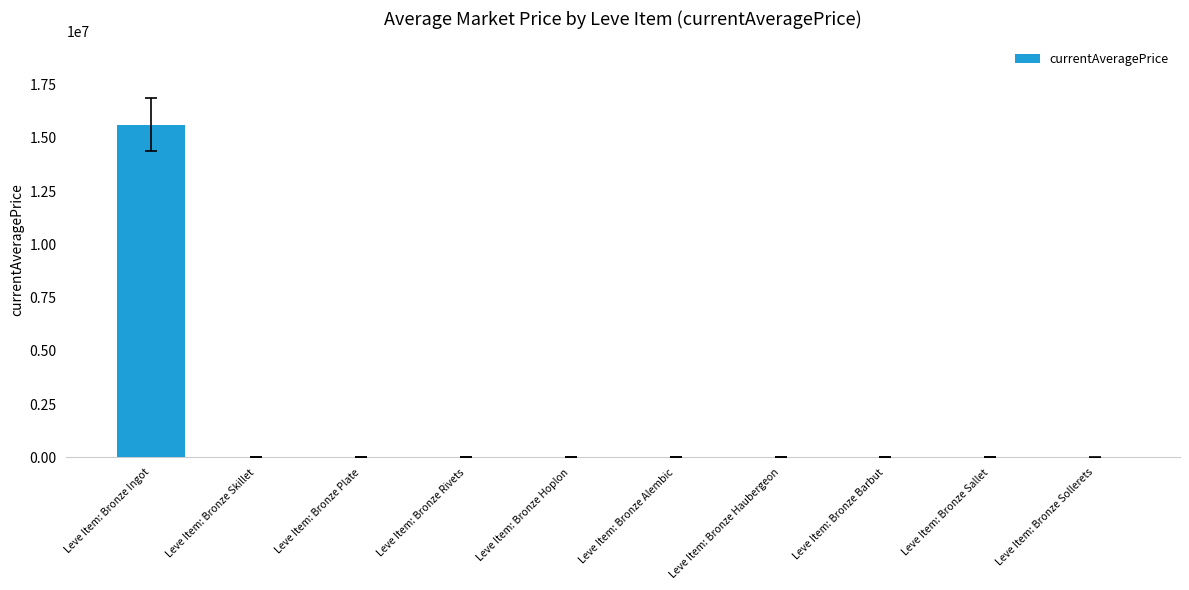

What is the greatest value displayed?

15626914